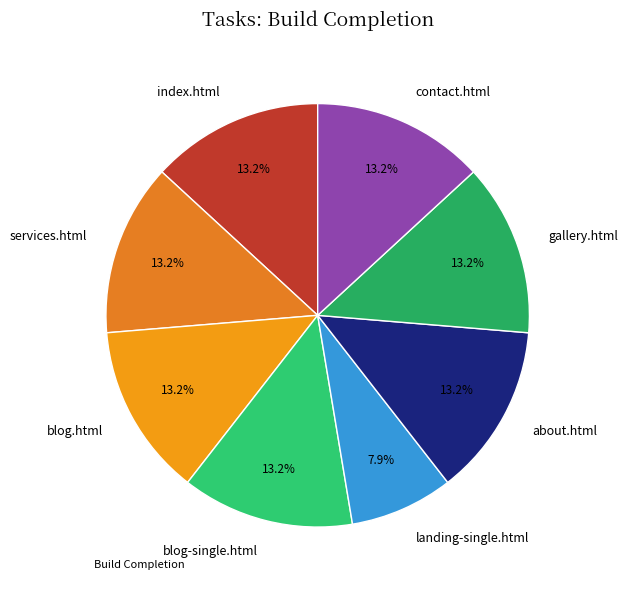

What portion of the pie excludes services.html?

86.8%